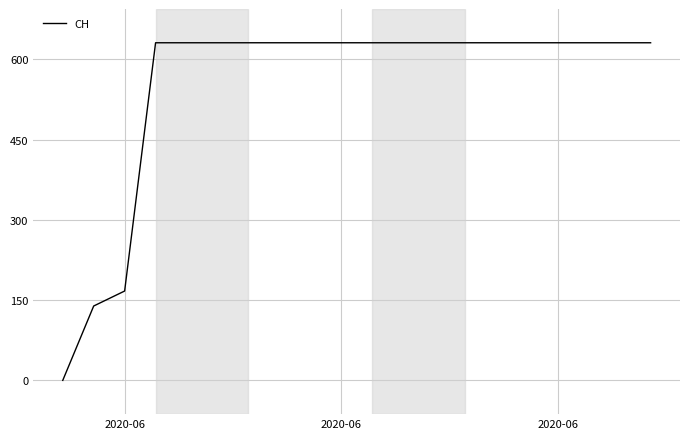

What is the maximum value shown in the chart?

631